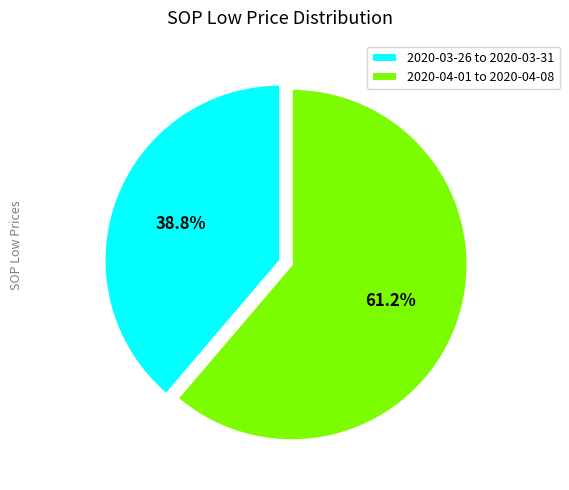

To the nearest percent, what is the average slice percentage?

50%